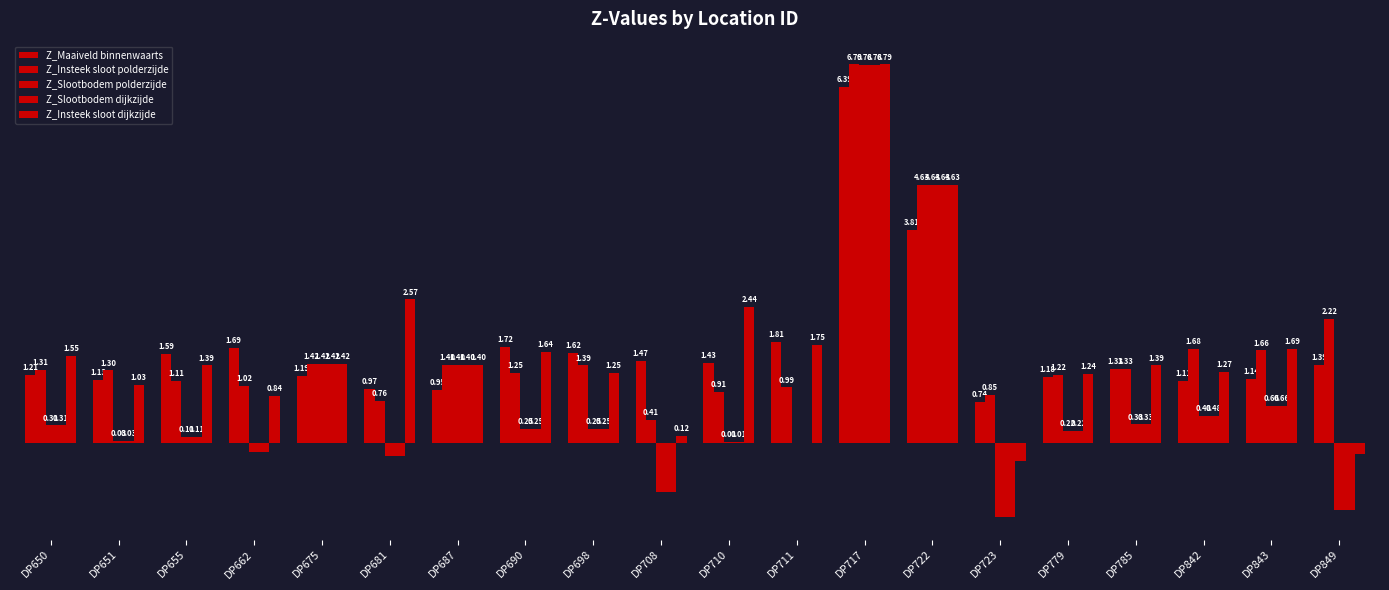

Does the chart contain stacked bars?

No